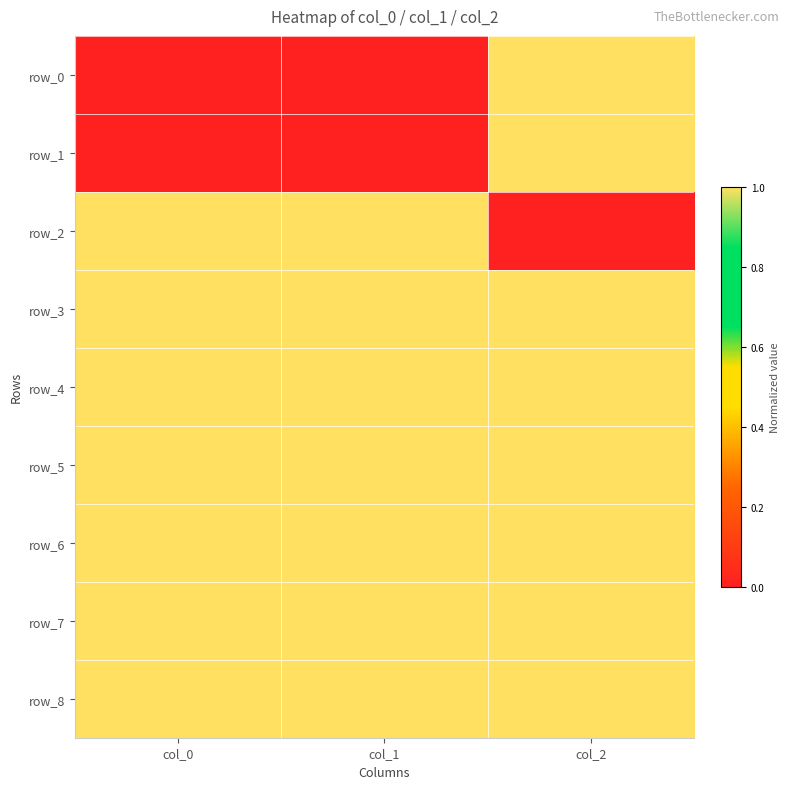

Which series has the widest spread of values?

row_0